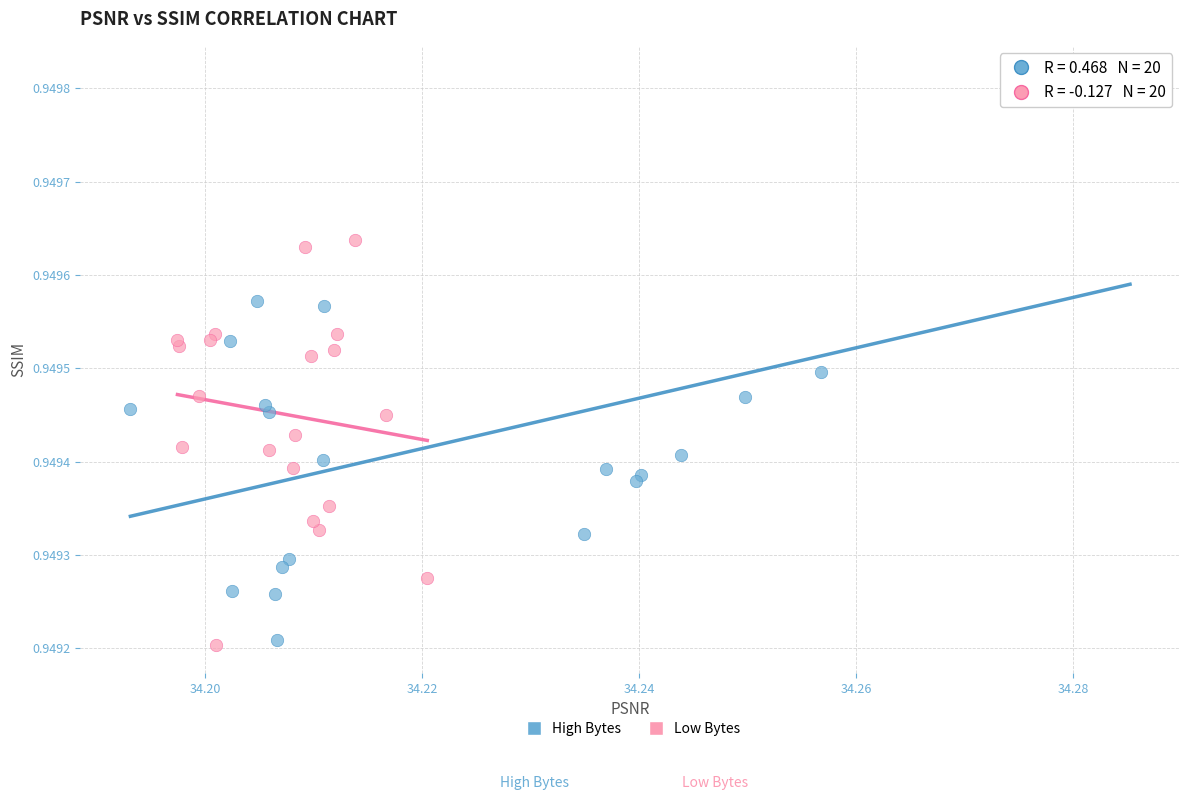

Which series has the widest spread of Y values?

High Bytes